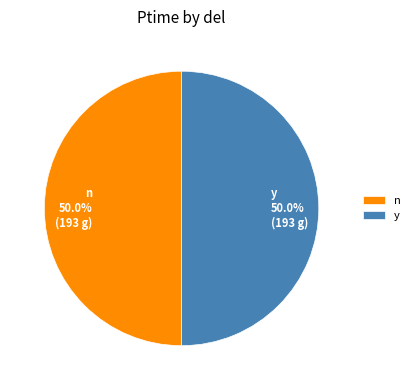

To the nearest percent, what is the average slice percentage?

50%